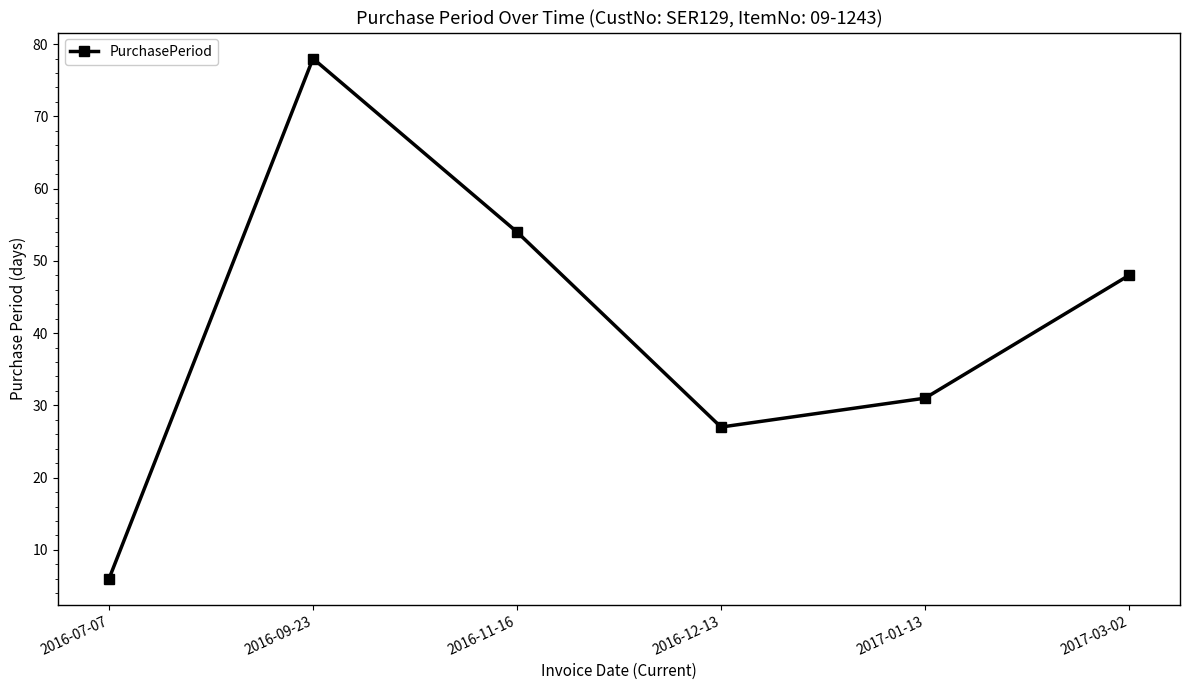

Where is the data nearest to the value 42?

2017-03-02